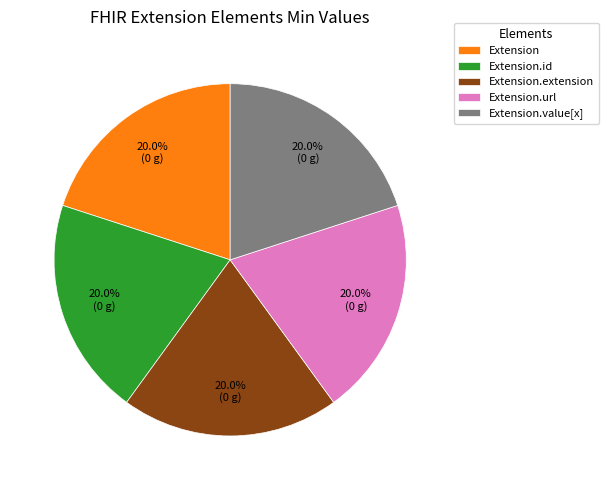

Approximately how many times larger is the value at Extension.id compared to Extension.extension?

1.0